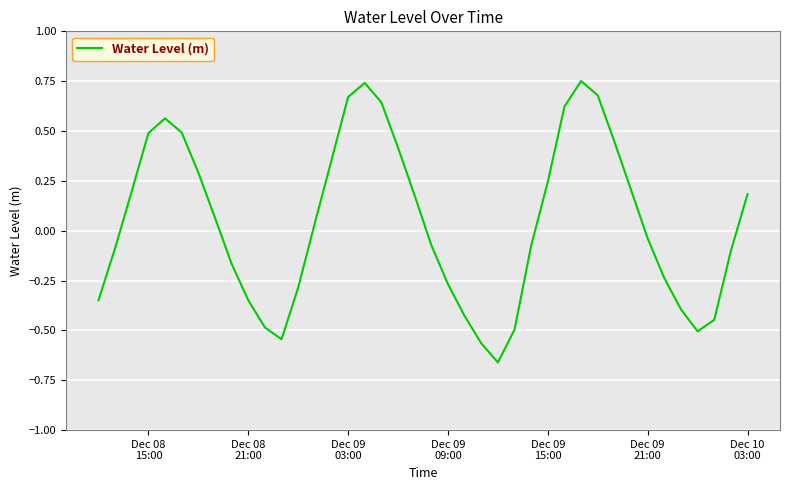

What is the difference between the maximum and minimum values?

1.4